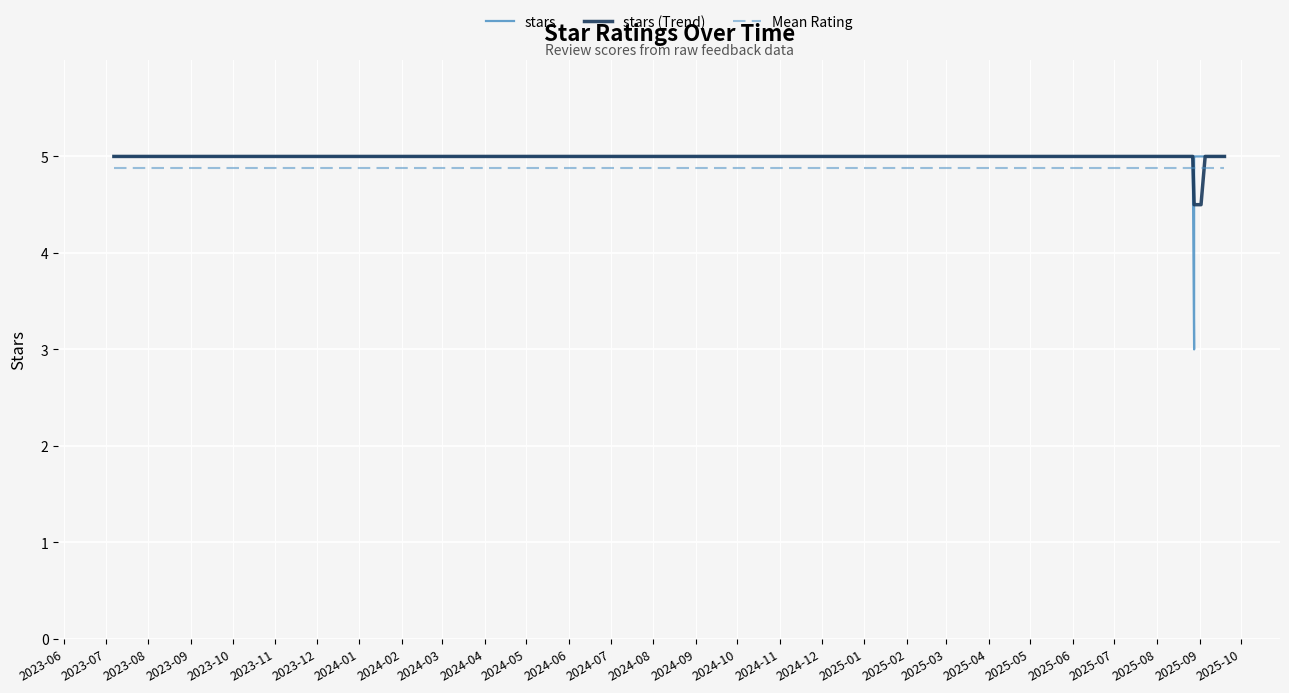

Which series ends up on top after the final intersection of Mean Rating and stars (Trend)?

stars (Trend)